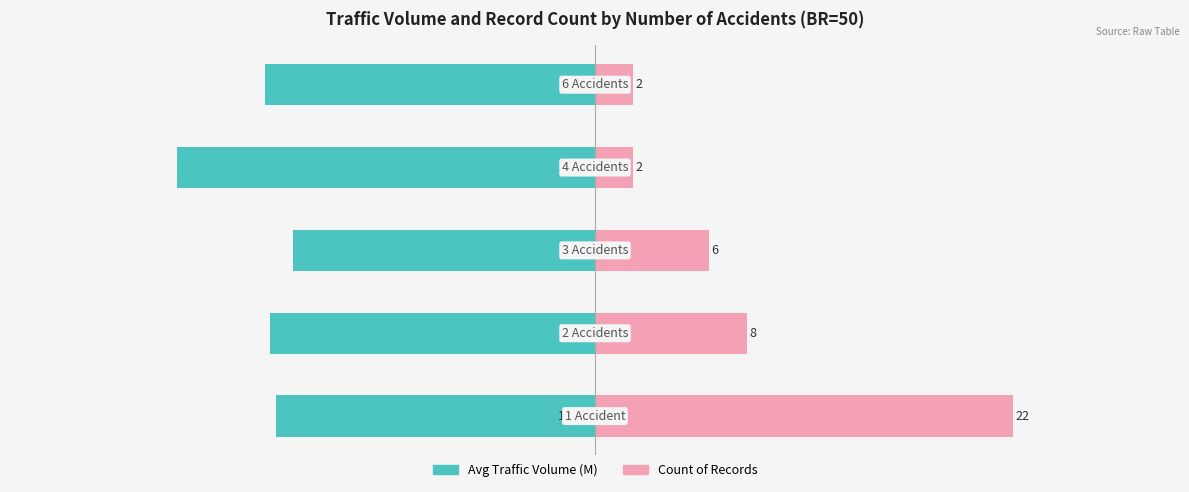

Does the chart contain stacked bars?

No